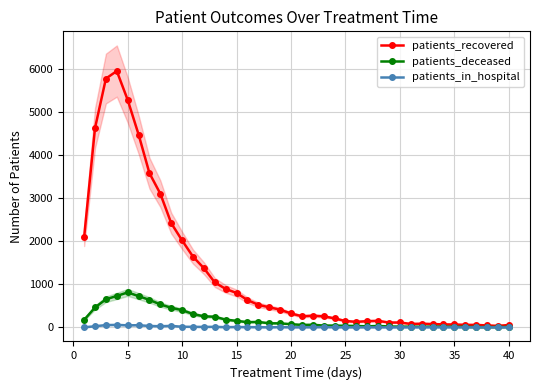

True or false: patients_in_hospital and patients_recovered intersect in this chart.

False